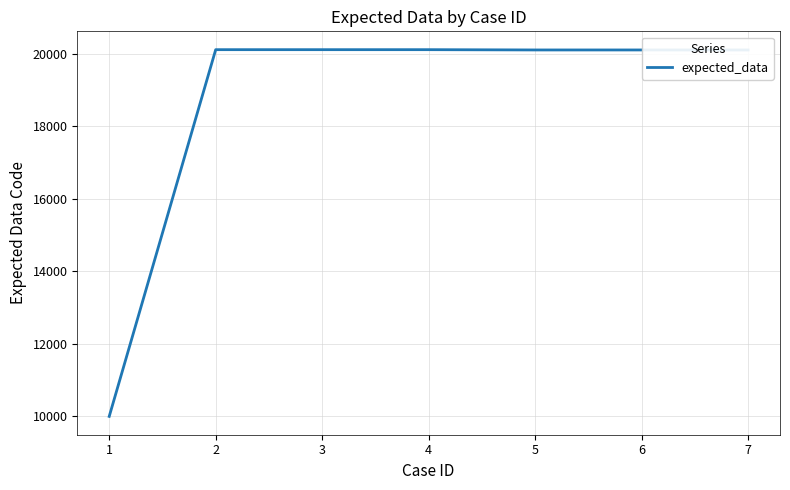

What is the difference between the second highest and second lowest values?

9